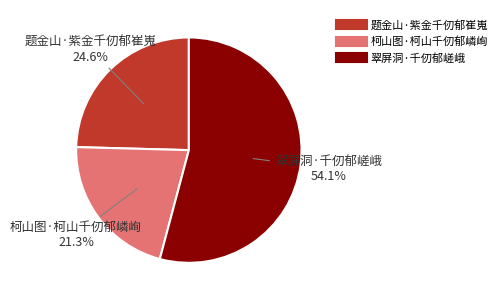

Rank the categories by value from highest to lowest.

翠屏洞·千仞郁嵯峨, 题金山·紫金千仞郁崔嵬, 柯山图·柯山千仞郁嶙峋